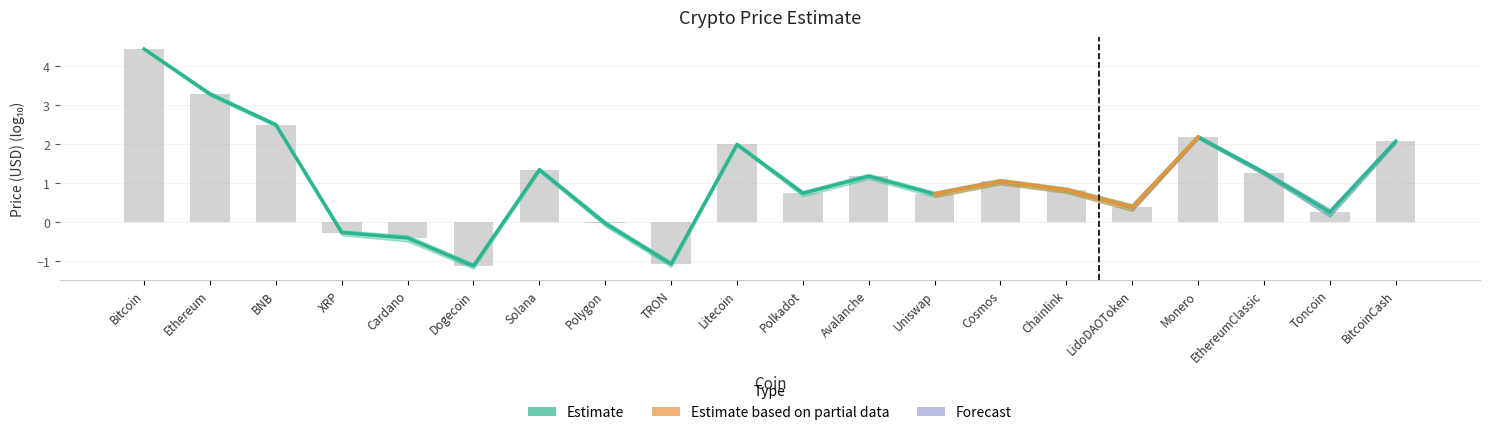

The value at Monero is 2.2. True or false?

True